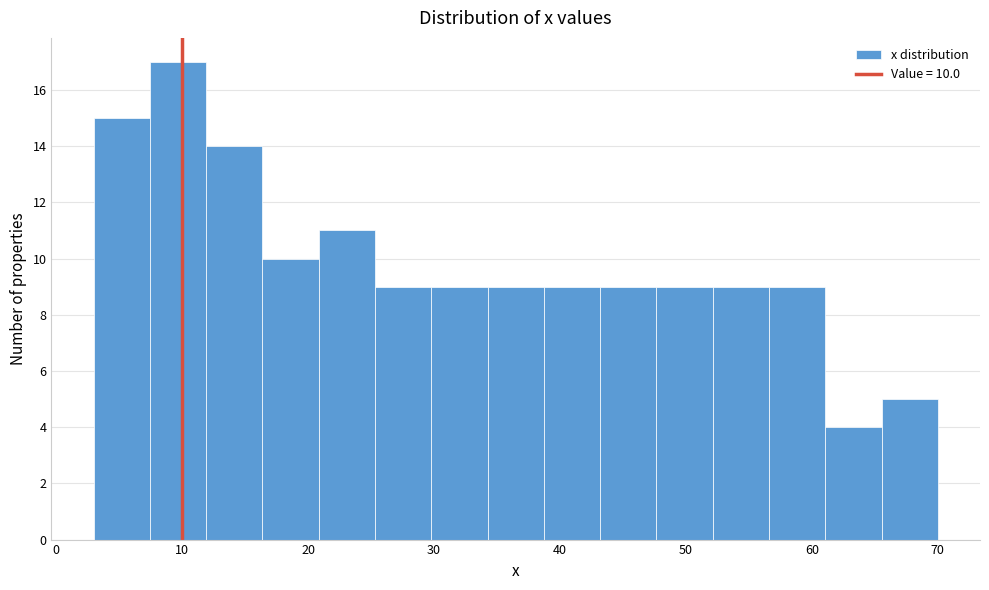

Over which range of the x-axis is the bar tallest?

7 to 12